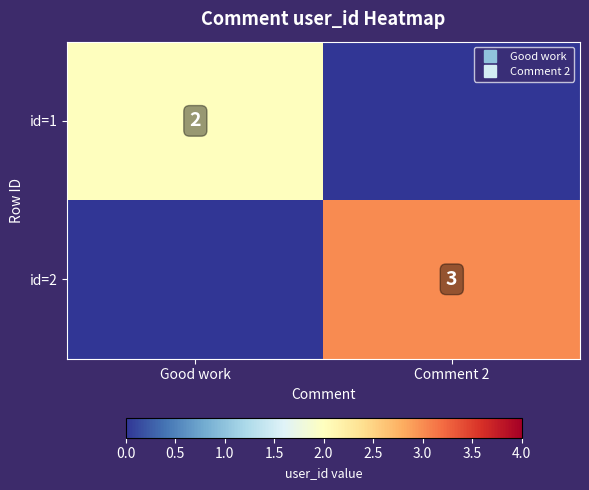

What is the difference between the maximum and minimum values in the id=1 series?

2